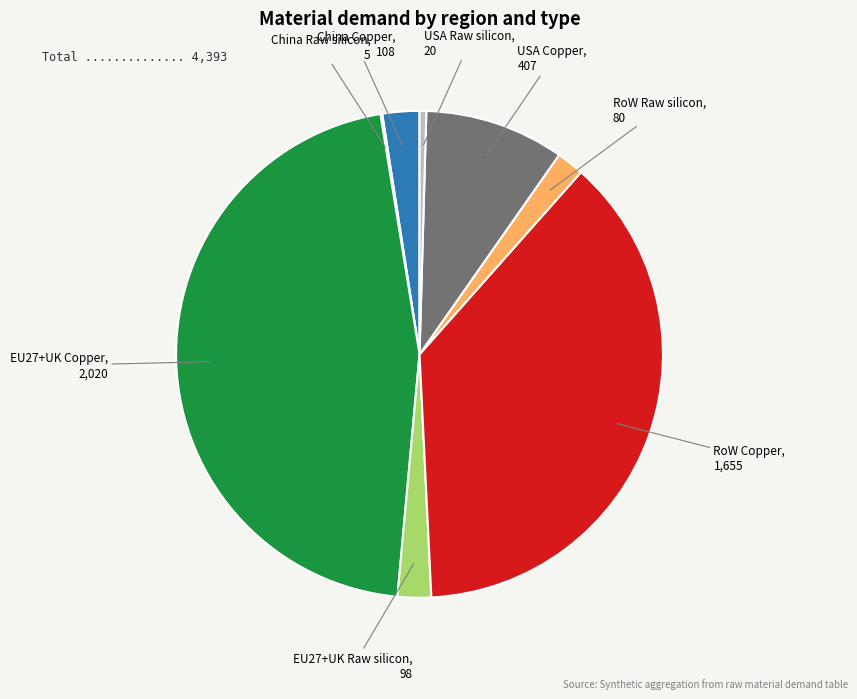

Which has a higher value, EU27+UK Copper or RoW Raw silicon?

EU27+UK Copper